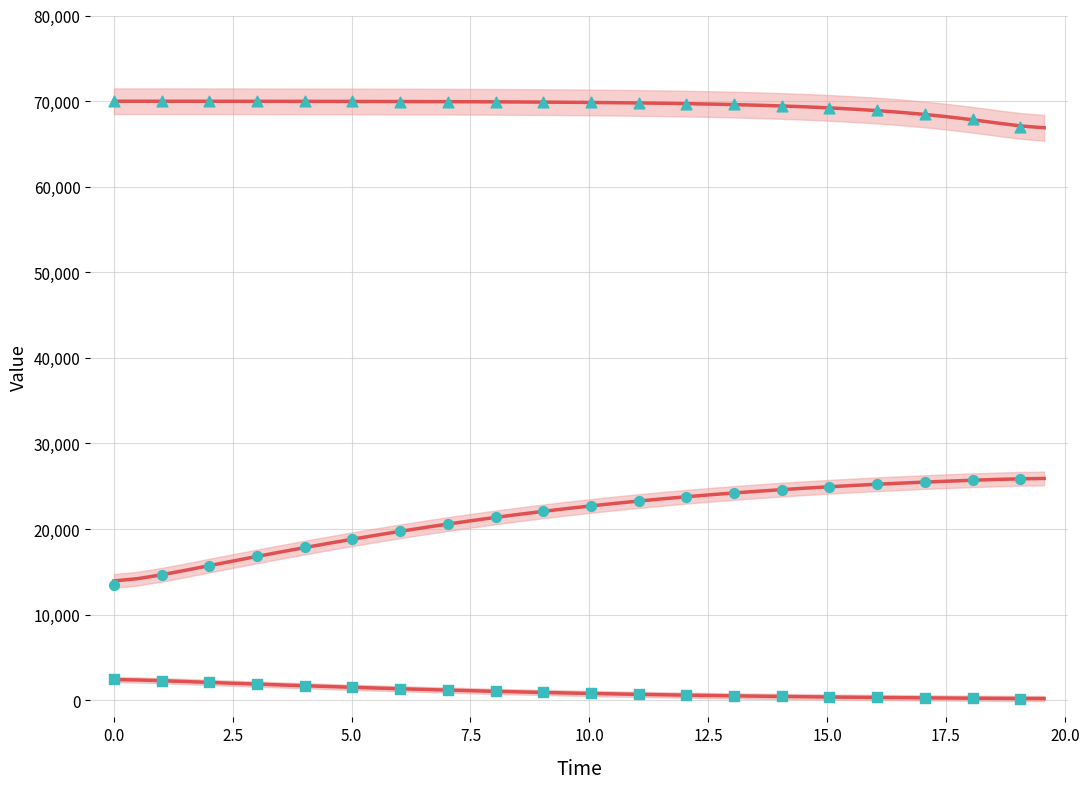

What are all the series names shown in the legend?

S, C, D